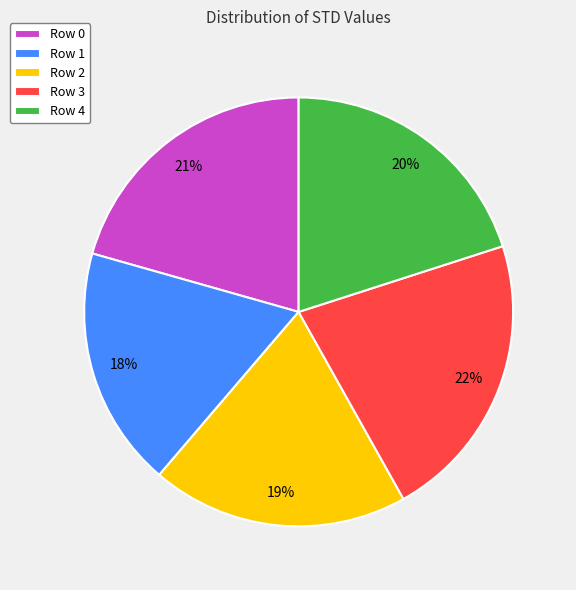

To the nearest percent, what portion does Row 4 represent?

20%